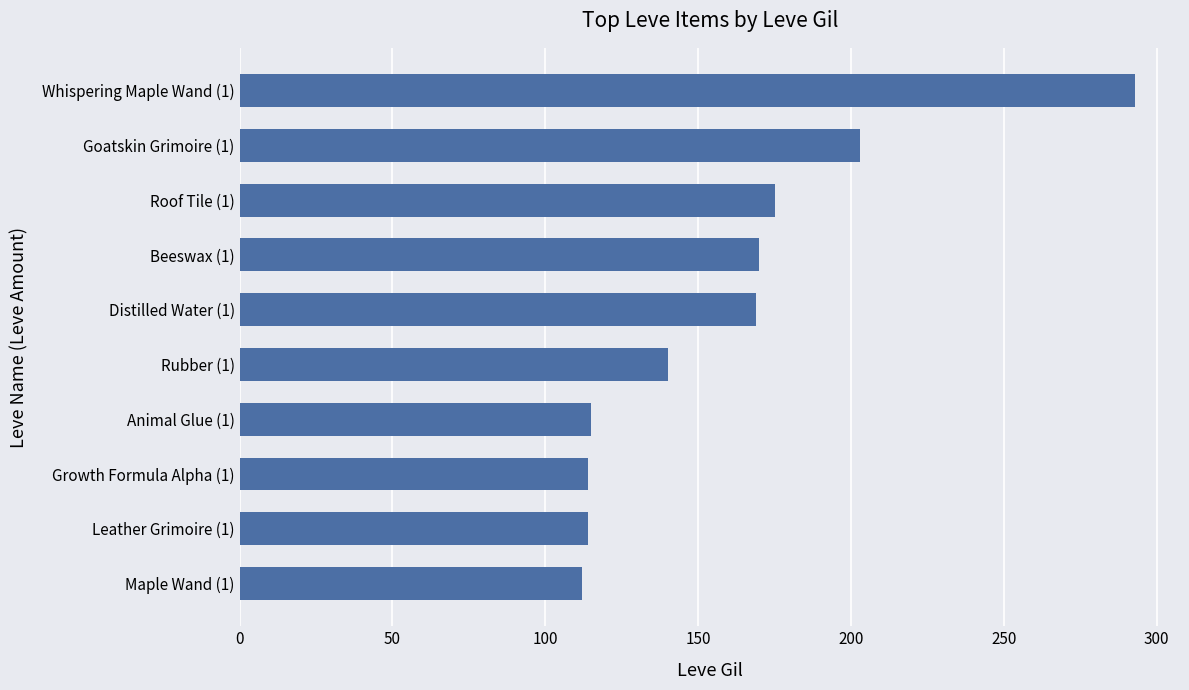

Which has a higher value, Beeswax (1) or Leather Grimoire (1)?

Beeswax (1)